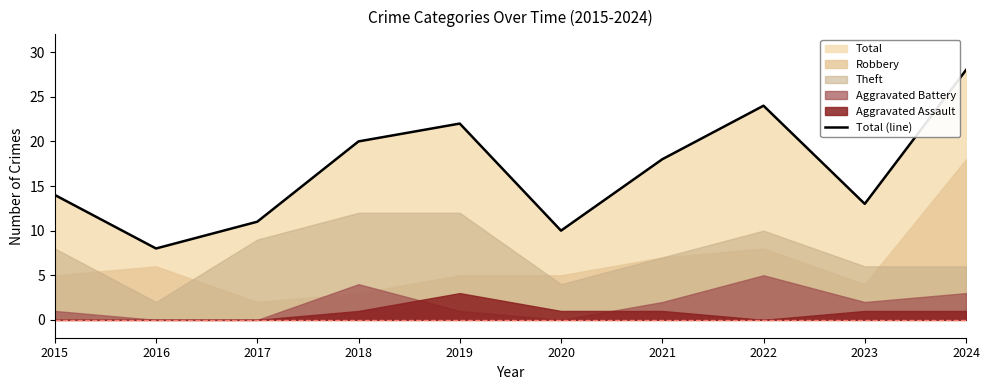

Reading left to right, extract all data points from this chart.

14	8	11	20	22	10	18	24	13	28